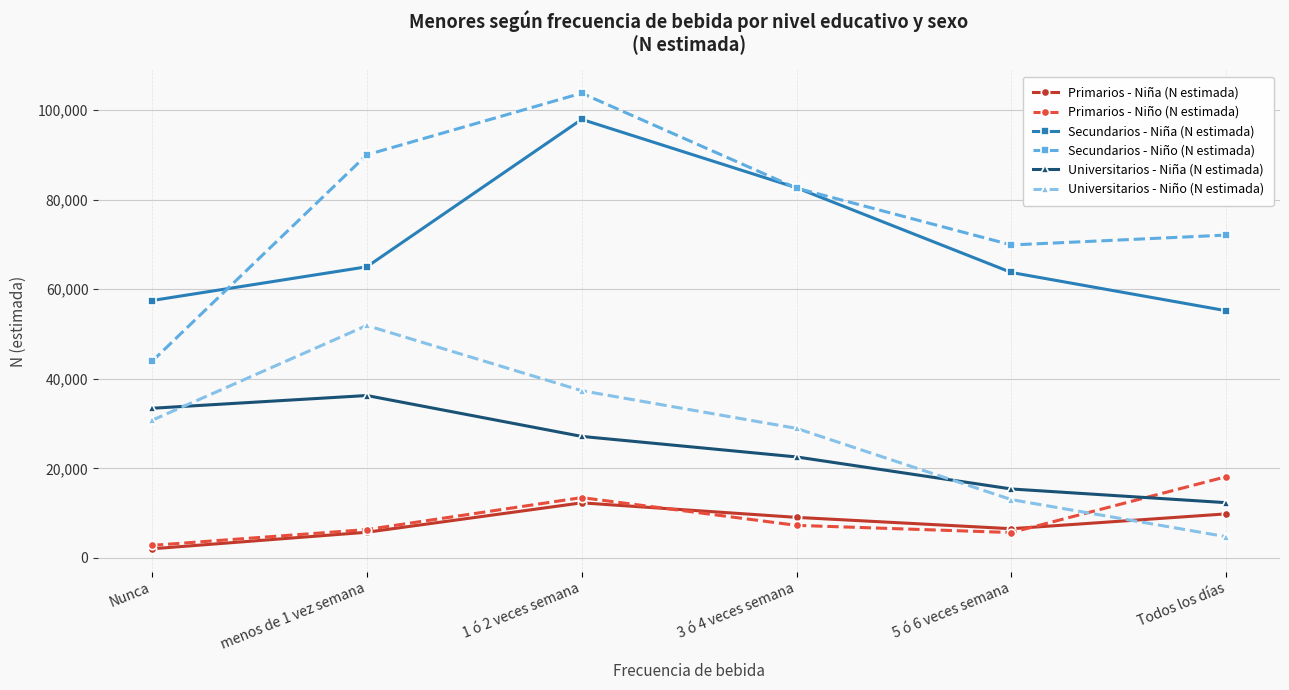

Which series has the largest total across all categories?

Secundarios - Niño (N estimada)